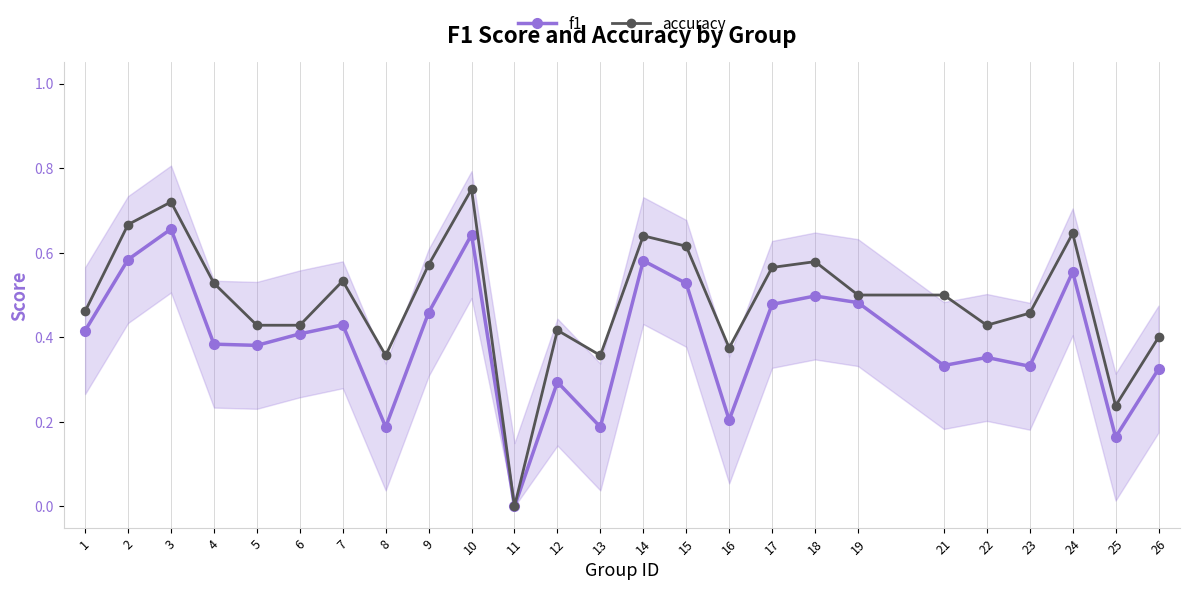

True or false: accuracy and f1 intersect in this chart.

False